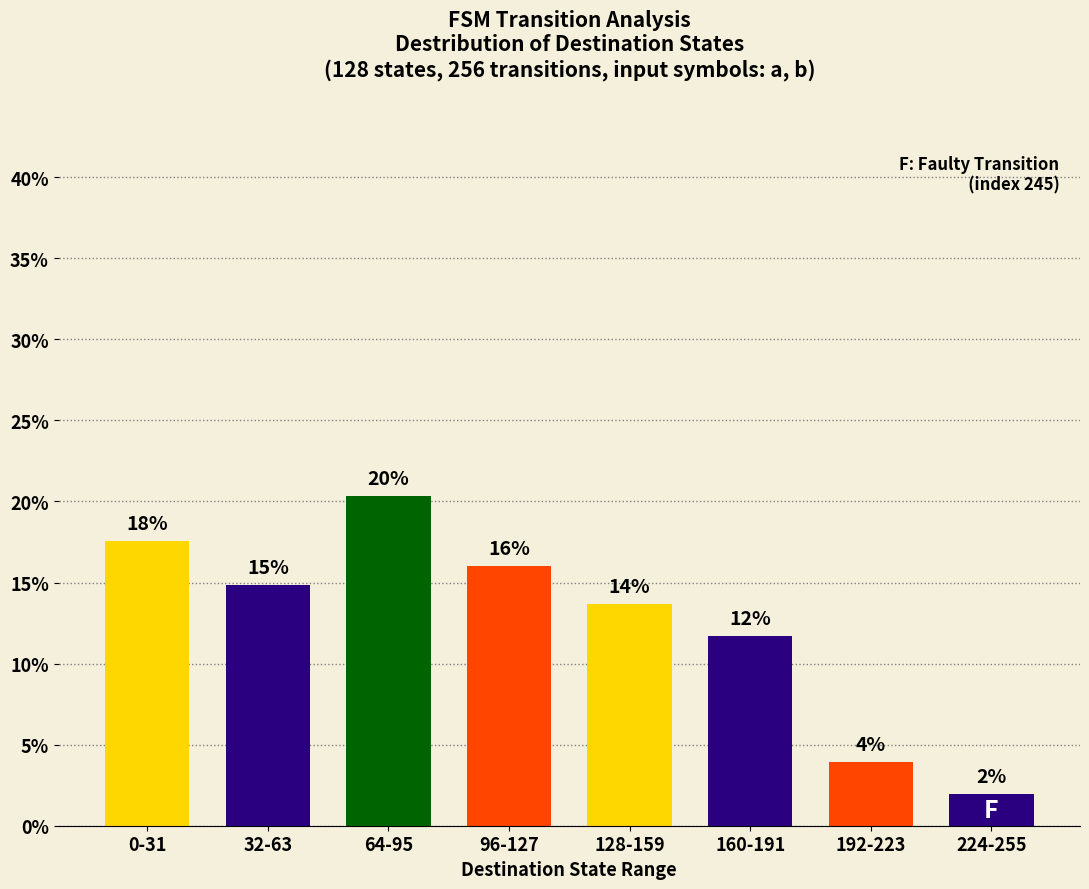

How many bars are there in total?

8